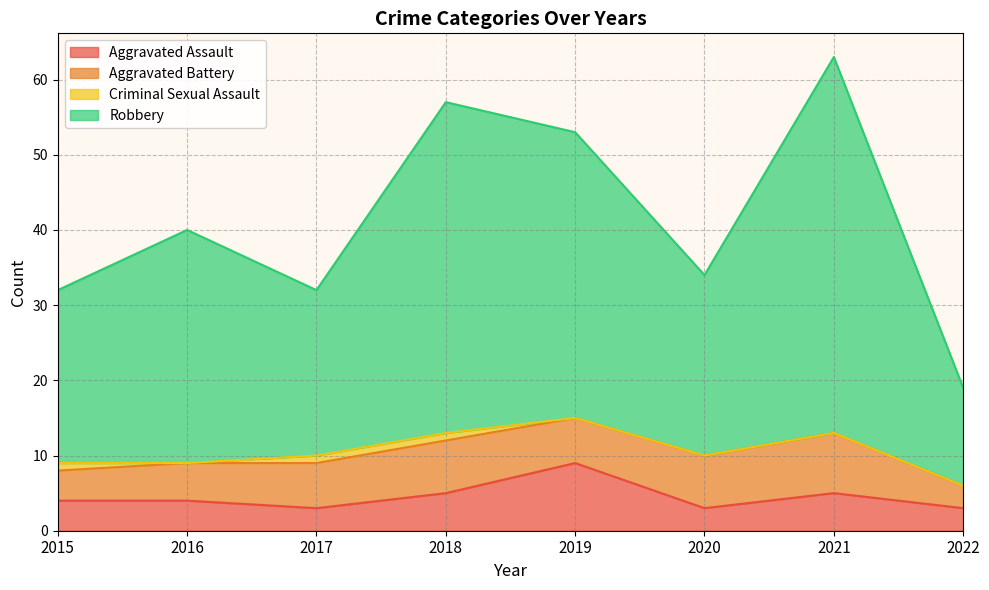

How many values in the Aggravated Assault series are below 4?

3